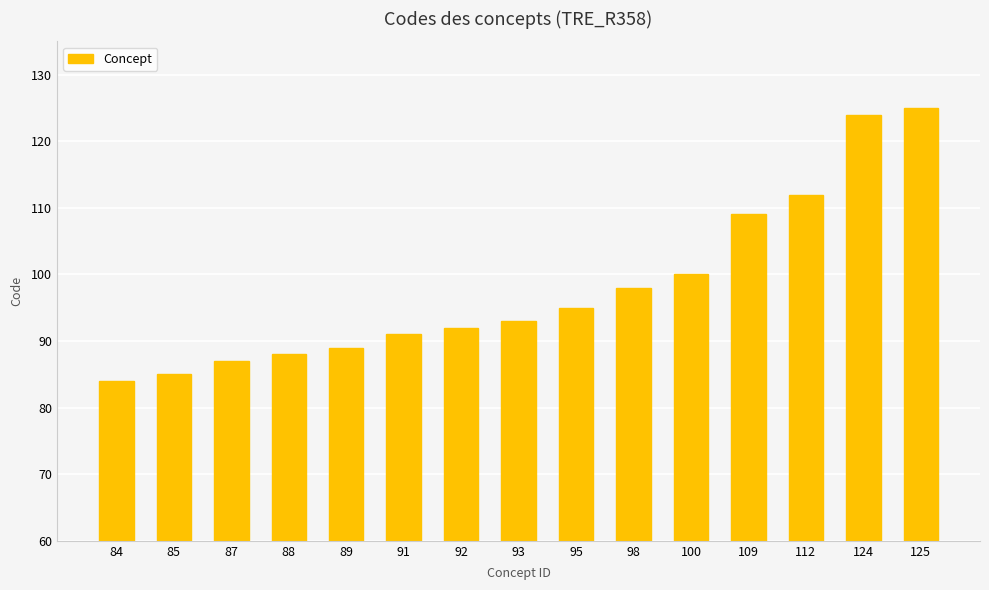

List the labels in order of value, smallest first.

84, 85, 87, 88, 89, 91, 92, 93, 95, 98, 100, 109, 112, 124, 125